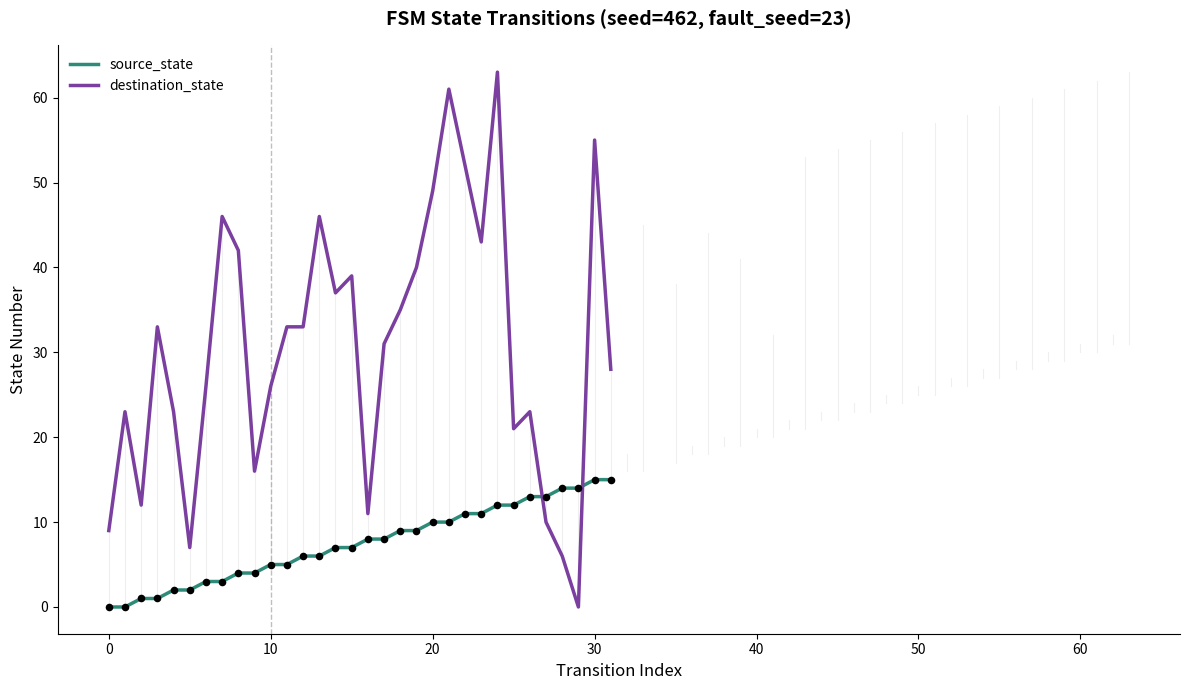

Which series has the largest range (max minus min)?

destination_state